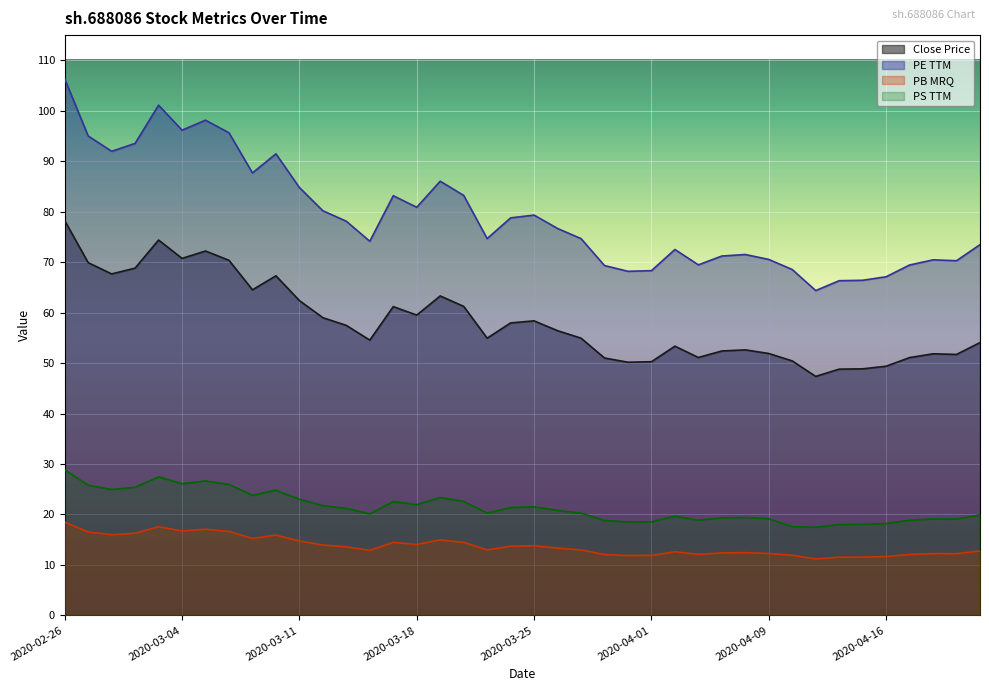

Reading right to left, list all the values displayed in this chart.

close: 2020-04-22=54.1	2020-04-21=51.7	2020-04-20=51.8	2020-04-17=51.1	2020-04-16=49.4	2020-04-15=48.9	2020-04-14=48.8	2020-04-13=47.4	2020-04-10=50.4	2020-04-09=51.9	2020-04-08=52.6	2020-04-07=52.4	2020-04-03=51.1	2020-04-02=53.4	2020-04-01=50.3	2020-03-31=50.2	2020-03-30=51.0	2020-03-27=54.9	2020-03-26=56.4	2020-03-25=58.4	2020-03-24=58.0	2020-03-23=54.9	2020-03-20=61.2	2020-03-19=63.3	2020-03-18=59.5	2020-03-17=61.2	2020-03-16=54.5	2020-03-13=57.5	2020-03-12=59.0	2020-03-11=62.4	2020-03-10=67.3	2020-03-09=64.5	2020-03-06=70.4	2020-03-05=72.2	2020-03-04=70.8	2020-03-03=74.4	2020-03-02=68.8	2020-02-28=67.7	2020-02-27=69.9	2020-02-26=78.2
peTTM: 2020-04-22=73.5	2020-04-21=70.3	2020-04-20=70.5	2020-04-17=69.4	2020-04-16=67.1	2020-04-15=66.4	2020-04-14=66.3	2020-04-13=64.4	2020-04-10=68.5	2020-04-09=70.5	2020-04-08=71.5	2020-04-07=71.2	2020-04-03=69.5	2020-04-02=72.5	2020-04-01=68.3	2020-03-31=68.2	2020-03-30=69.3	2020-03-27=74.7	2020-03-26=76.7	2020-03-25=79.3	2020-03-24=78.8	2020-03-23=74.7	2020-03-20=83.2	2020-03-19=86.0	2020-03-18=80.9	2020-03-17=83.2	2020-03-16=74.1	2020-03-13=78.1	2020-03-12=80.2	2020-03-11=84.8	2020-03-10=91.5	2020-03-09=87.7	2020-03-06=95.6	2020-03-05=98.1	2020-03-04=96.2	2020-03-03=101.1	2020-03-02=93.5	2020-02-28=92.0	2020-02-27=95.0	2020-02-26=106.3
pbMRQ: 2020-04-22=12.8	2020-04-21=12.2	2020-04-20=12.2	2020-04-17=12.1	2020-04-16=11.7	2020-04-15=11.6	2020-04-14=11.5	2020-04-13=11.2	2020-04-10=11.9	2020-04-09=12.3	2020-04-08=12.4	2020-04-07=12.4	2020-04-03=12.1	2020-04-02=12.6	2020-04-01=11.9	2020-03-31=11.9	2020-03-30=12.1	2020-03-27=13.0	2020-03-26=13.3	2020-03-25=13.8	2020-03-24=13.7	2020-03-23=13.0	2020-03-20=14.5	2020-03-19=15.0	2020-03-18=14.1	2020-03-17=14.5	2020-03-16=12.9	2020-03-13=13.6	2020-03-12=13.9	2020-03-11=14.8	2020-03-10=15.9	2020-03-09=15.2	2020-03-06=16.6	2020-03-05=17.1	2020-03-04=16.7	2020-03-03=17.6	2020-03-02=16.3	2020-02-28=16.0	2020-02-27=16.5	2020-02-26=18.5
psTTM: 2020-04-22=19.9	2020-04-21=19.1	2020-04-20=19.1	2020-04-17=18.8	2020-04-16=18.2	2020-04-15=18.0	2020-04-14=18.0	2020-04-13=17.5	2020-04-10=17.6	2020-04-09=19.1	2020-04-08=19.4	2020-04-07=19.3	2020-04-03=18.9	2020-04-02=19.7	2020-04-01=18.5	2020-03-31=18.5	2020-03-30=18.8	2020-03-27=20.3	2020-03-26=20.8	2020-03-25=21.5	2020-03-24=21.4	2020-03-23=20.3	2020-03-20=22.6	2020-03-19=23.3	2020-03-18=21.9	2020-03-17=22.6	2020-03-16=20.1	2020-03-13=21.2	2020-03-12=21.8	2020-03-11=23.0	2020-03-10=24.8	2020-03-09=23.8	2020-03-06=25.9	2020-03-05=26.6	2020-03-04=26.1	2020-03-03=27.4	2020-03-02=25.4	2020-02-28=24.9	2020-02-27=25.8	2020-02-26=28.9